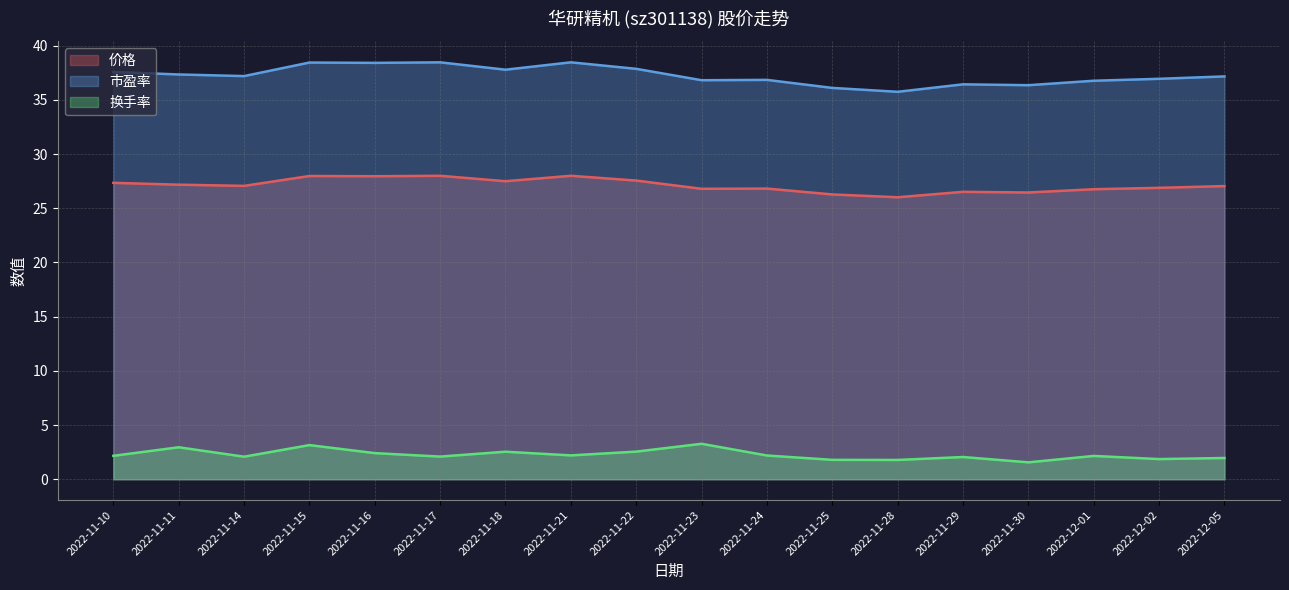

Reading left to right, extract all data points from this chart.

市盈率: 37.6	37.4	37.2	38.5	38.4	38.5	37.8	38.5	37.9	36.8	36.9	36.1	35.8	36.4	36.4	36.8	37.0	37.2
价格: 27.4	27.2	27.1	28.0	28.0	28.0	27.5	28.0	27.6	26.8	26.8	26.3	26.0	26.5	26.5	26.8	26.9	27.1
换手率: 2.2	3.0	2.1	3.1	2.4	2.1	2.5	2.2	2.5	3.3	2.2	1.8	1.8	2.0	1.6	2.1	1.9	2.0